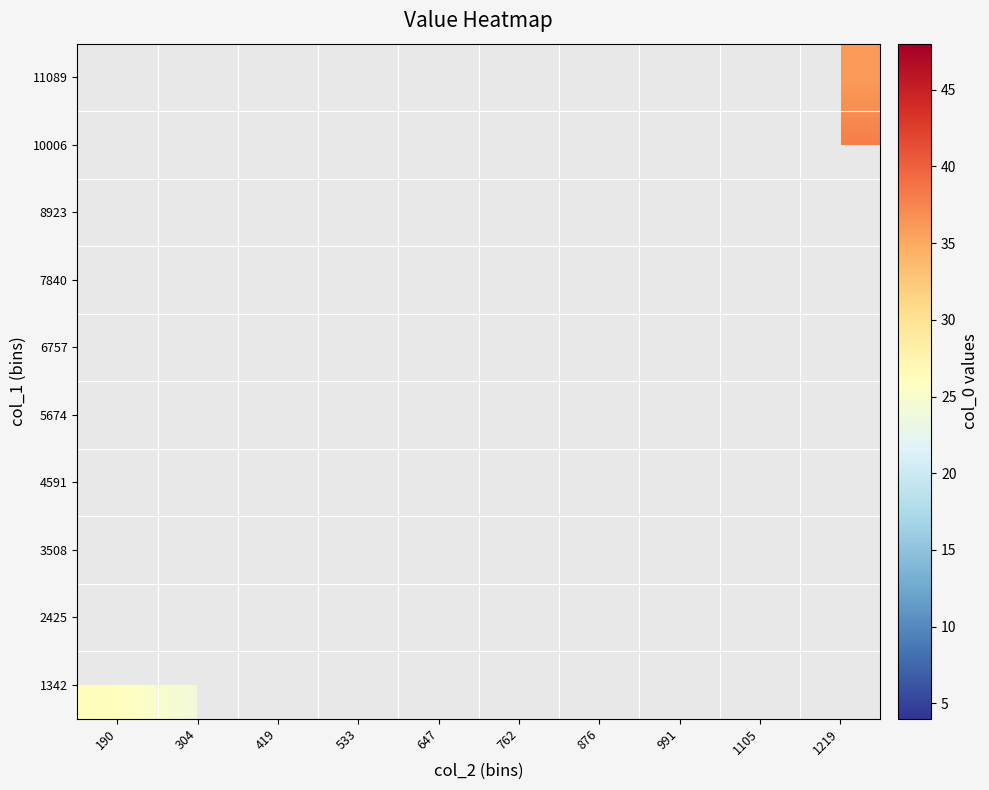

Between 419 and 1105, which is larger?

1105